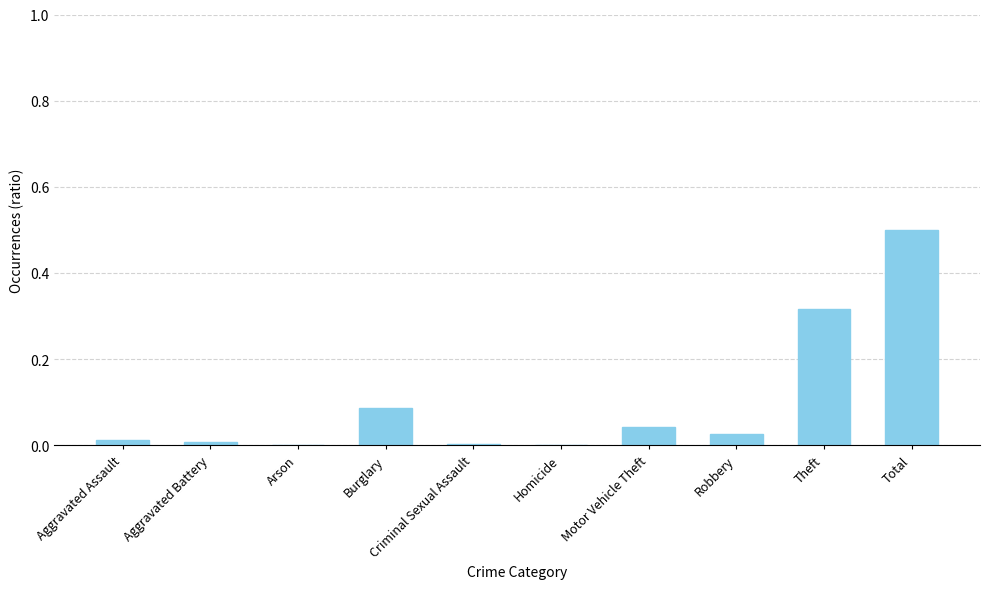

What is the sum of all values?

1.0